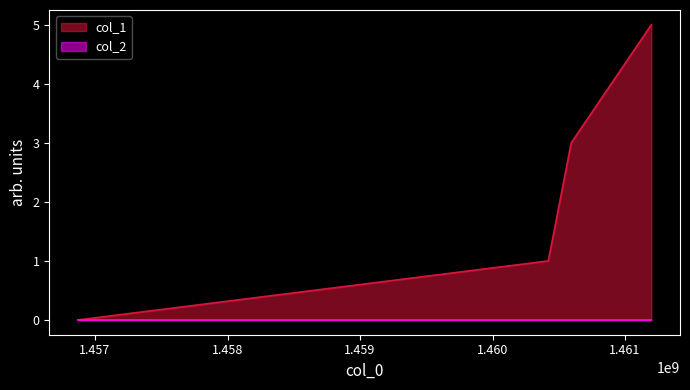

The value at 1461198671 is 1. True or false?

False